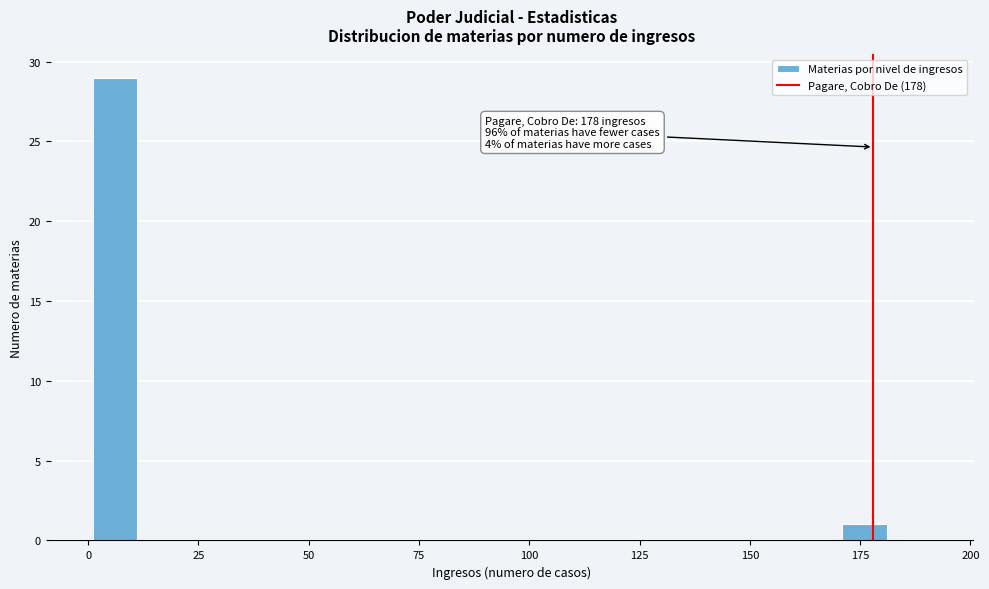

Read against the x-axis, roughly where is the centre of the tallest bar?

5